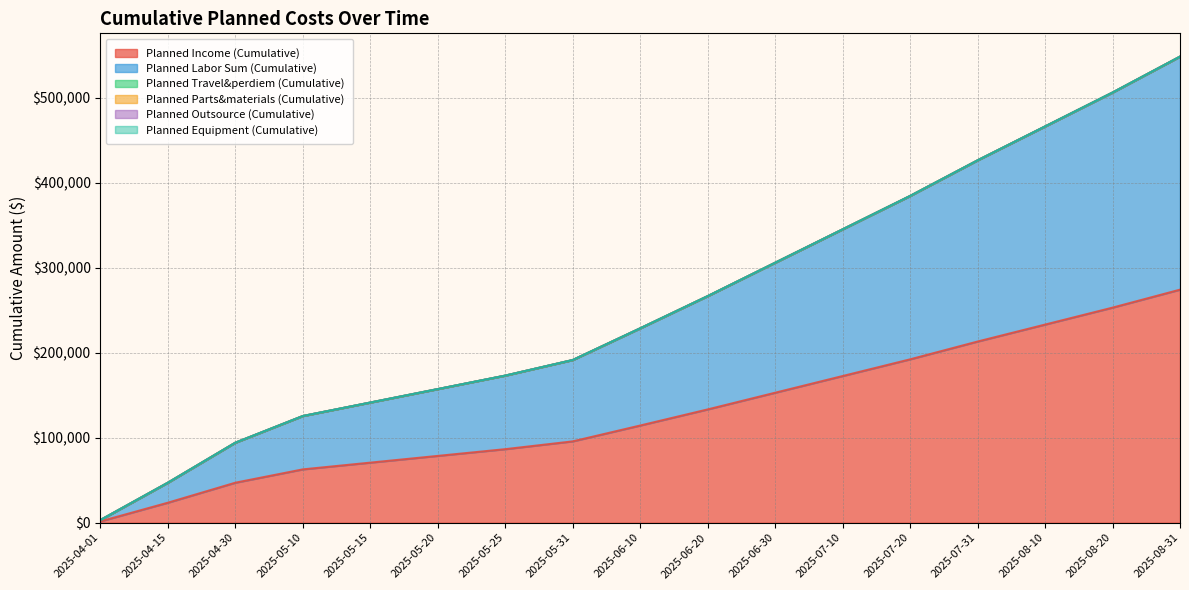

List the labels in order of Planned Income (Cumulative) value, smallest first.

2025-04-01, 2025-04-15, 2025-04-30, 2025-05-10, 2025-05-15, 2025-05-20, 2025-05-25, 2025-05-31, 2025-06-10, 2025-06-20, 2025-06-30, 2025-07-10, 2025-07-20, 2025-07-31, 2025-08-10, 2025-08-20, 2025-08-31